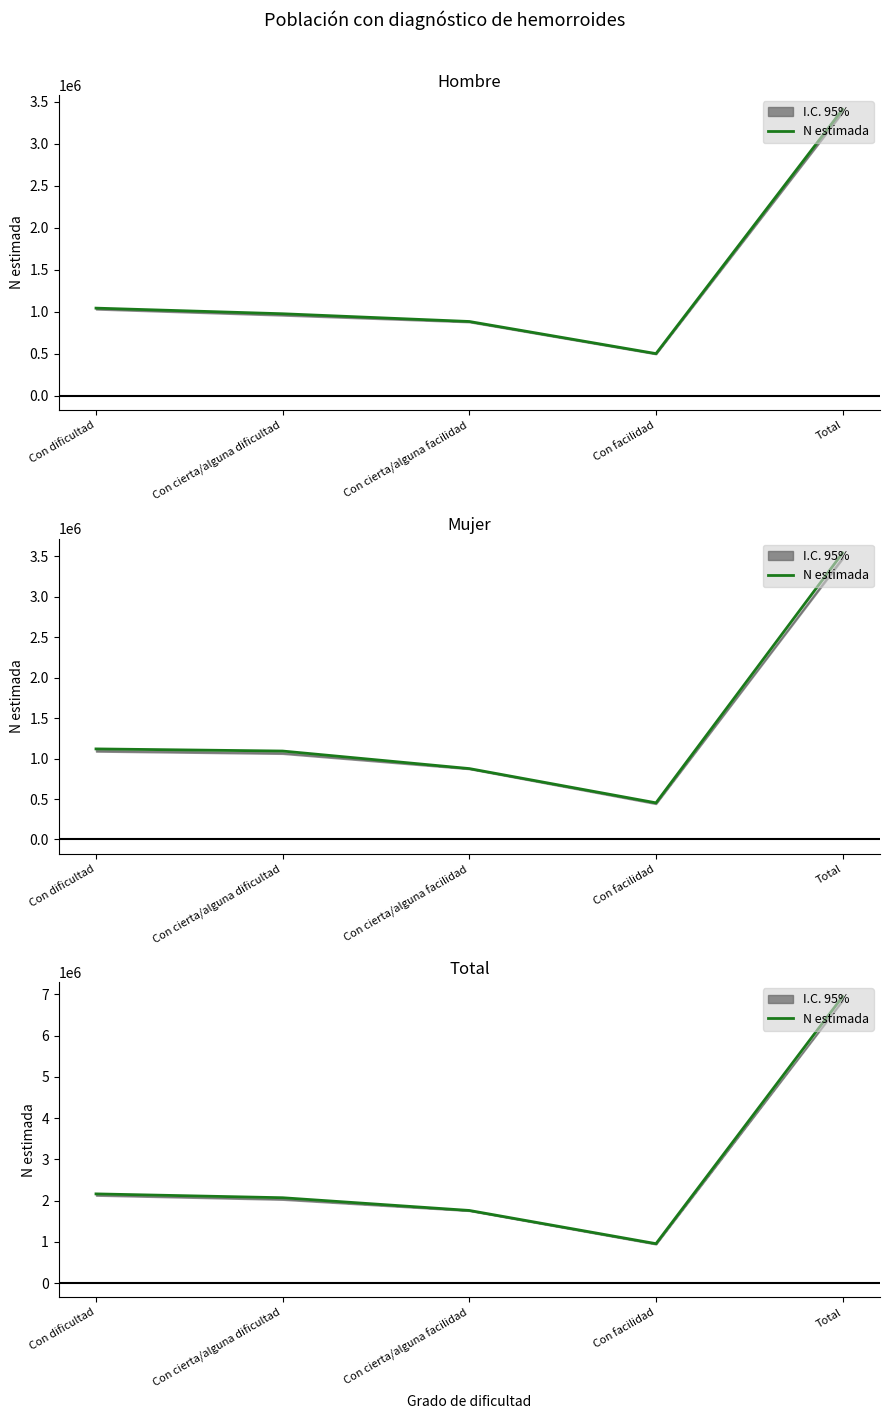

True or false: the data has more than 1 interior local peaks.

False